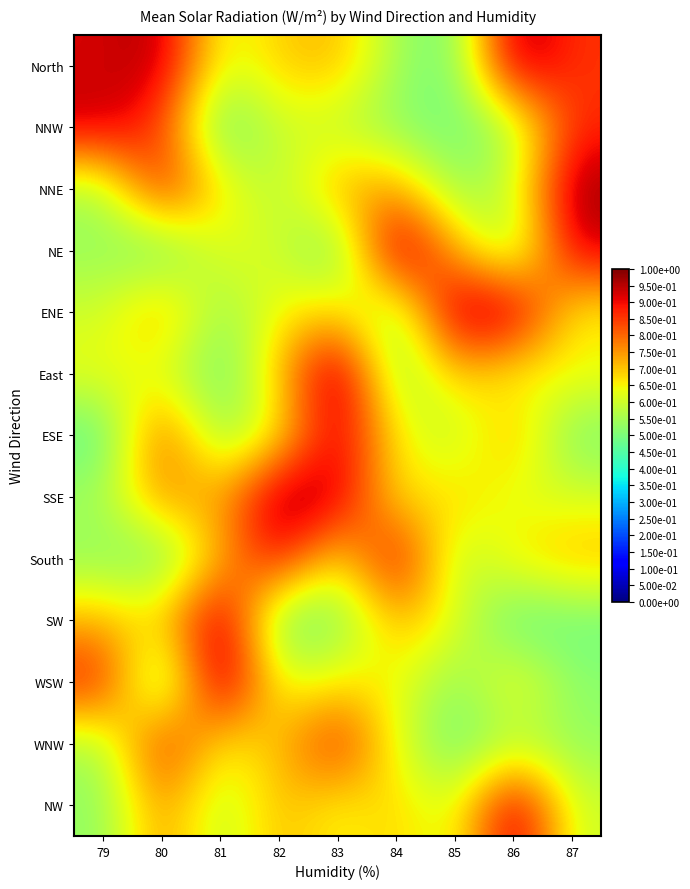

Rank the series at 80 from lowest to highest value.

WSW, NE, South, East, SW, ENE, NW, SSE, ESE, NNW, WNW, NNE, North